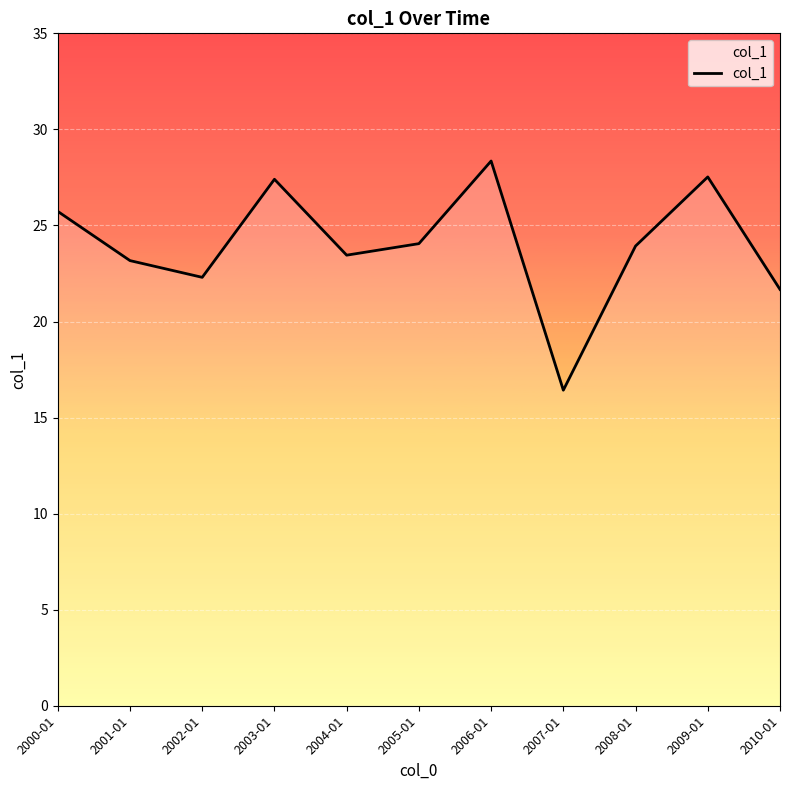

What is the smallest value displayed?

16.4